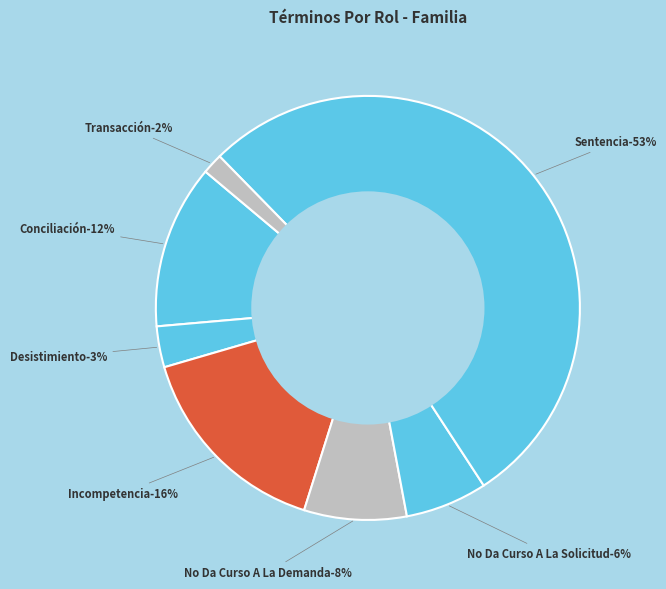

How many slices are in this pie chart?

7